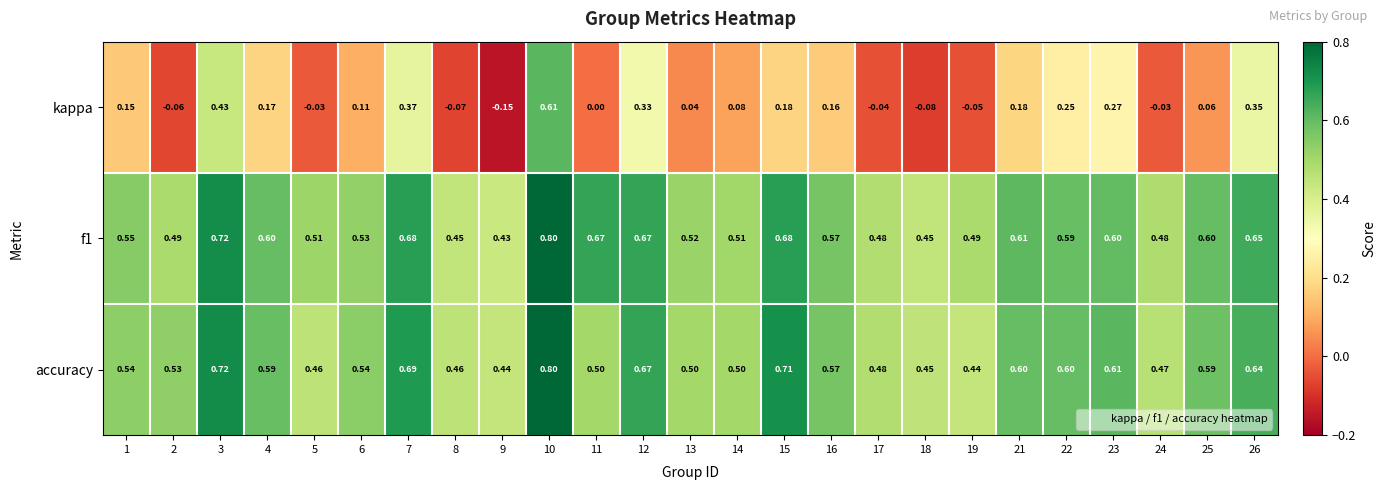

Between 8 and 24, which series saw the biggest shift?

kappa